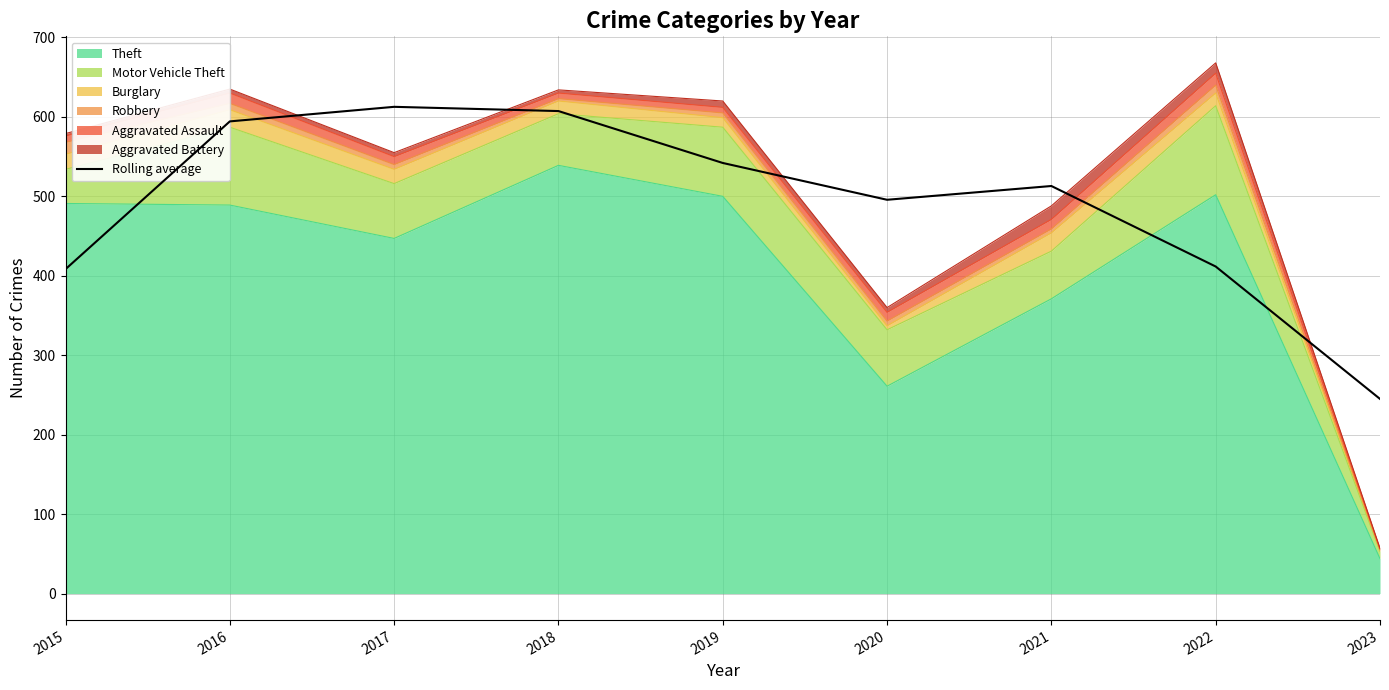

Reading left to right, what are all the values shown in this chart?

408.3	594.3	612.7	607.3	542.0	495.7	513.0	411.7	245.0